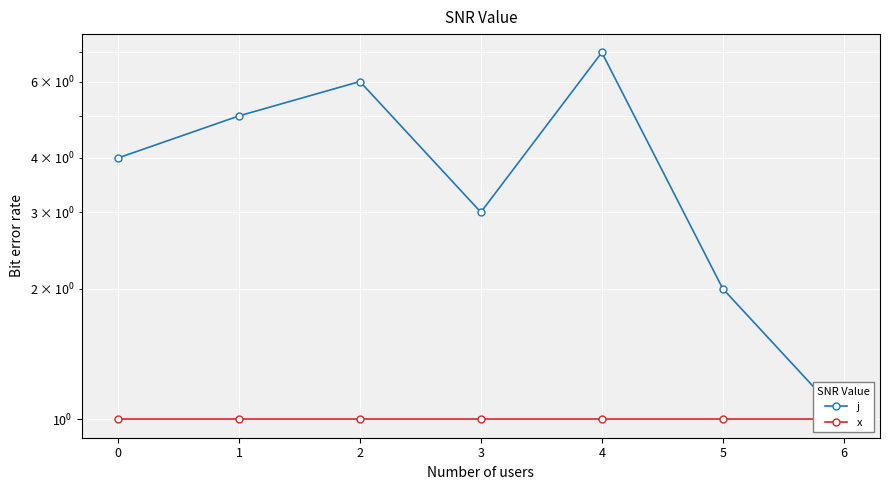

Which has a higher value, 2 or 5?

2